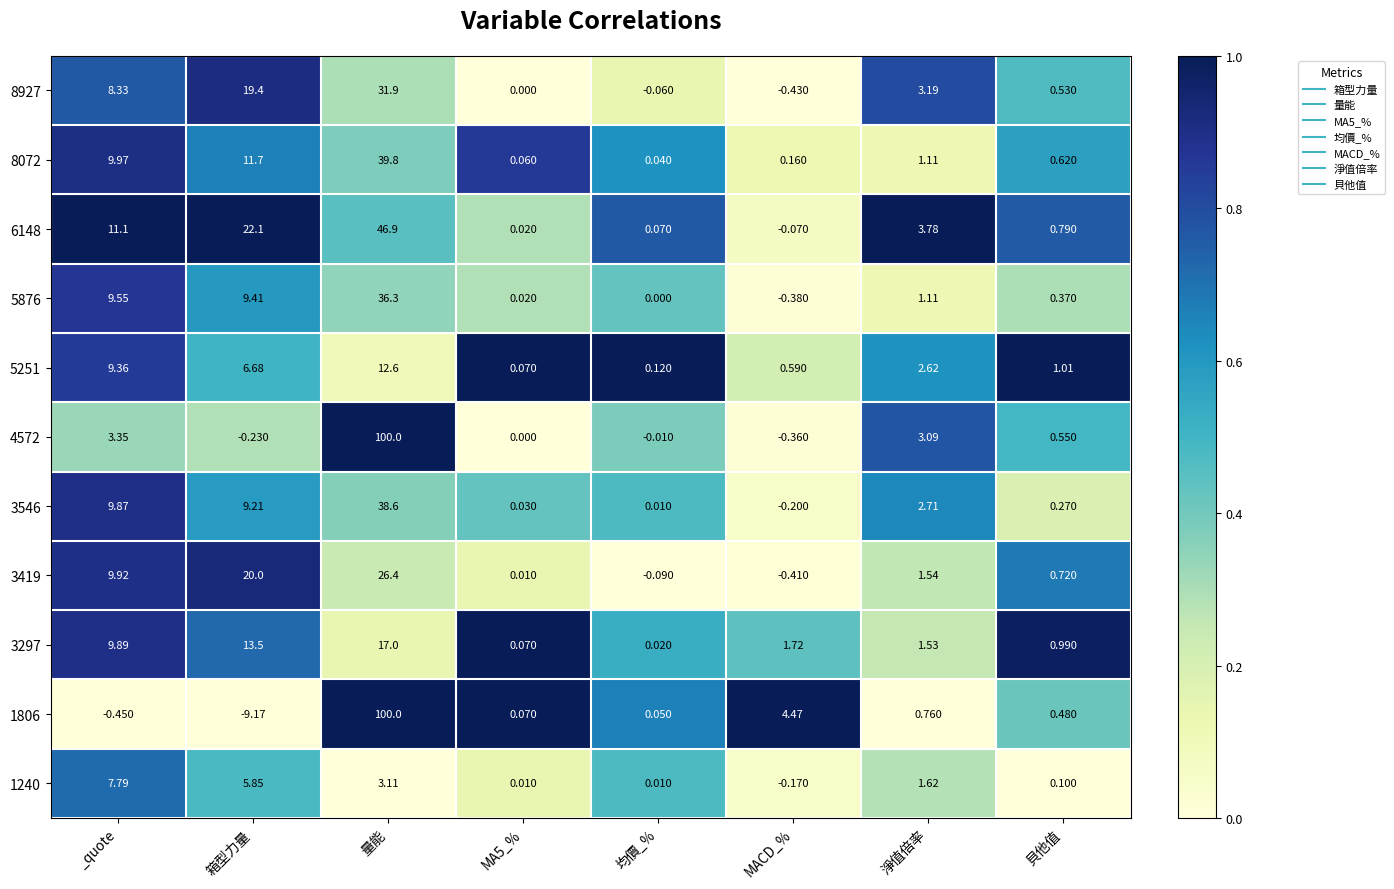

Where is 5876 nearest to the value 17?

_quote